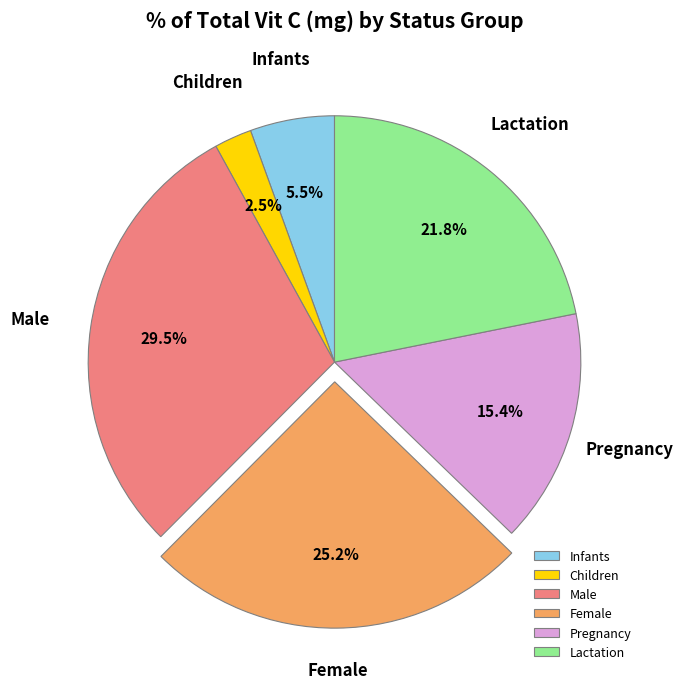

Rank the categories by value from lowest to highest.

Children, Infants, Pregnancy, Lactation, Female, Male